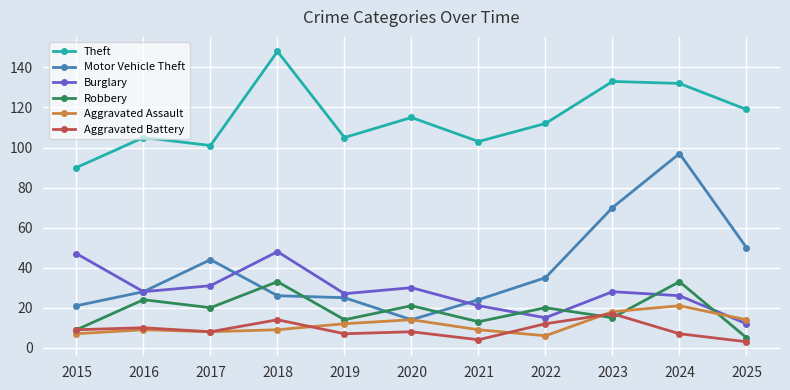

True or false: Aggravated Battery and Motor Vehicle Theft intersect in this chart.

False